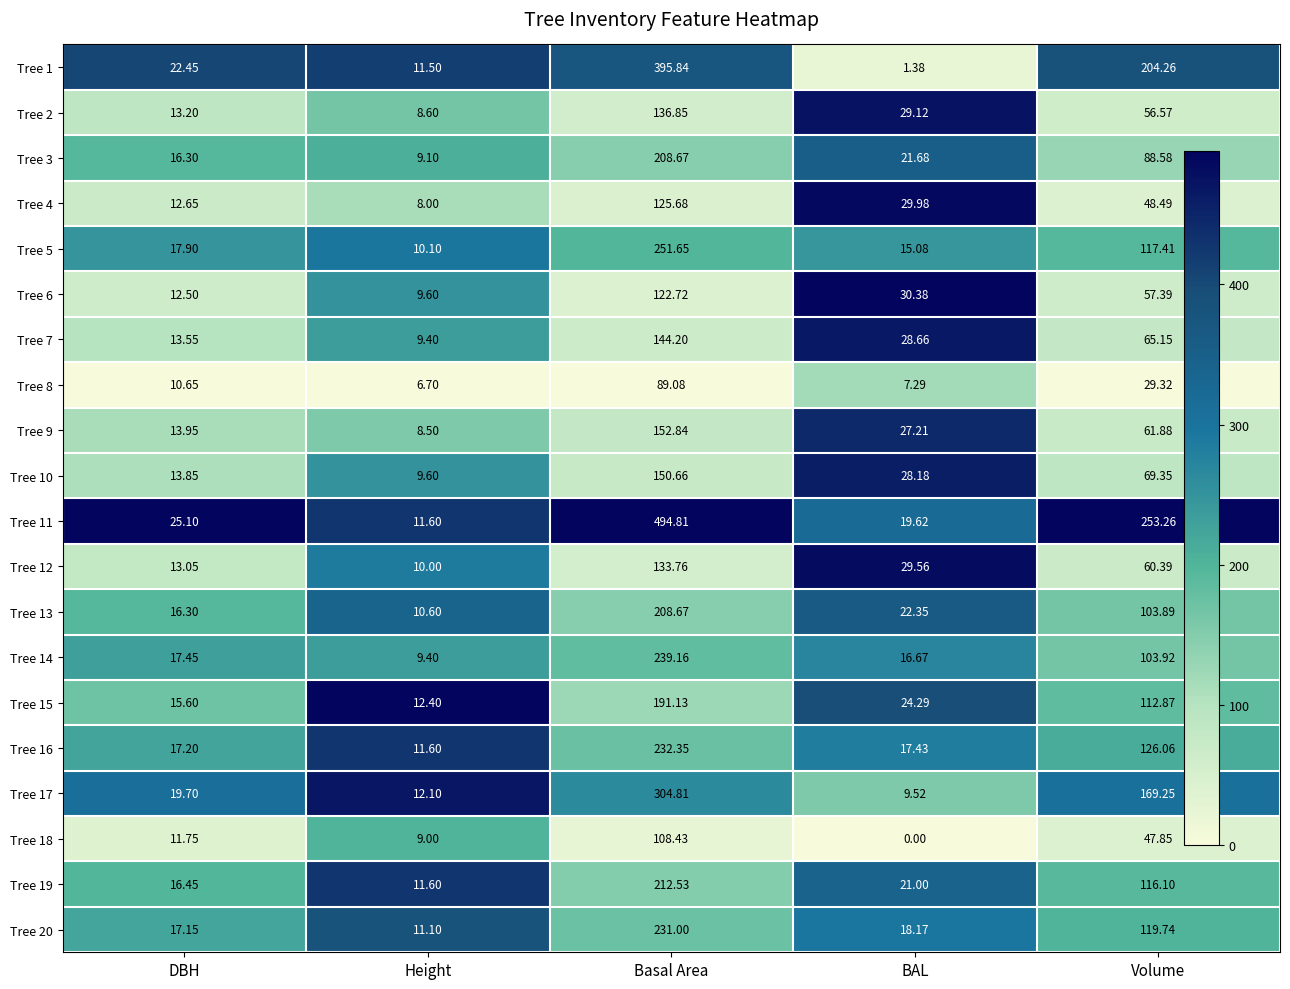

Is the value of Tree 12 at Basal Area greater than the value of Tree 19 at BAL?

Yes